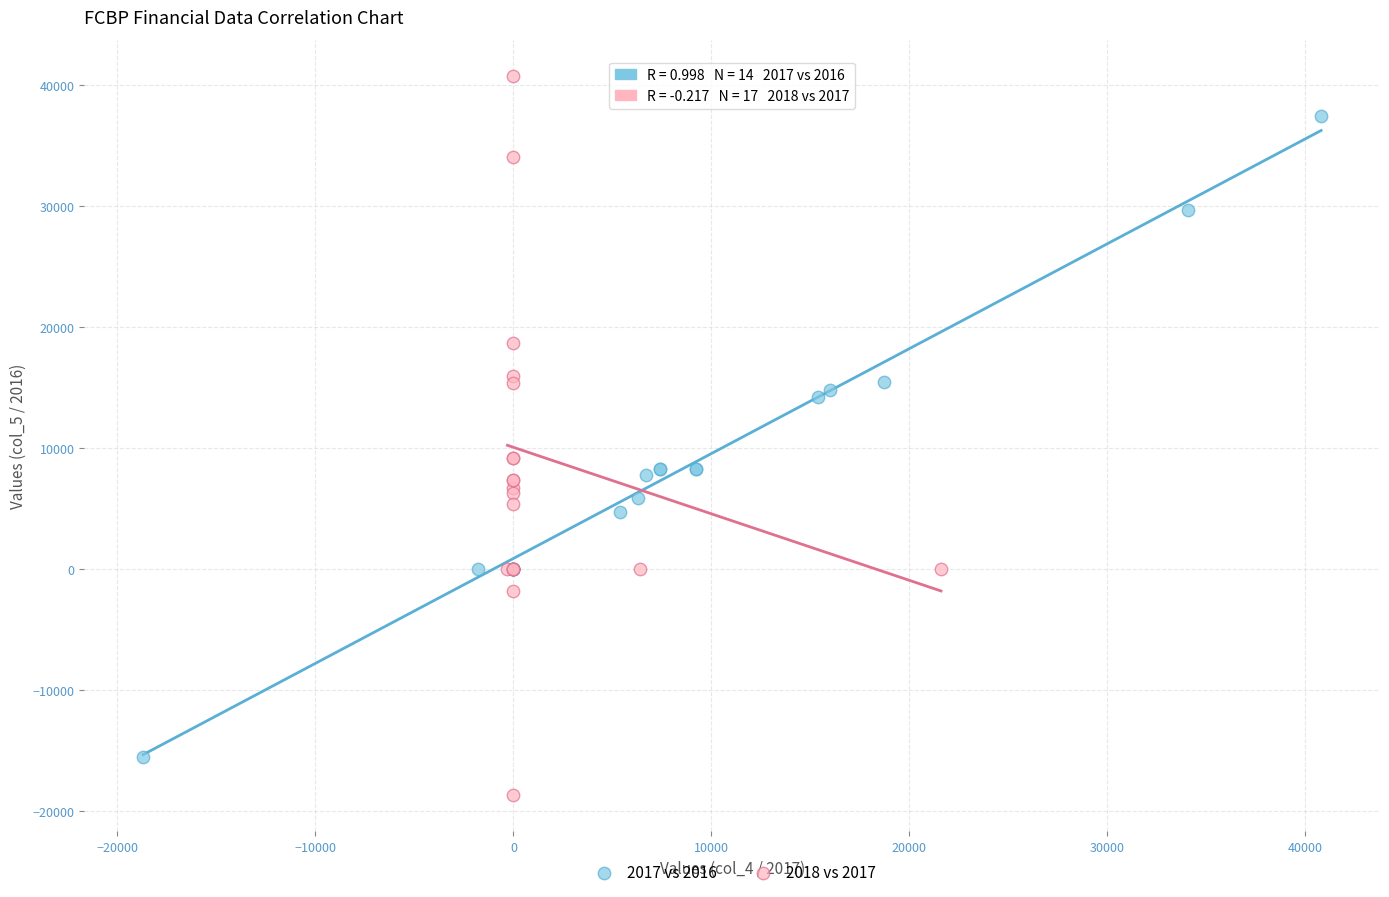

Which series has the widest spread of Y values?

2018 vs 2017